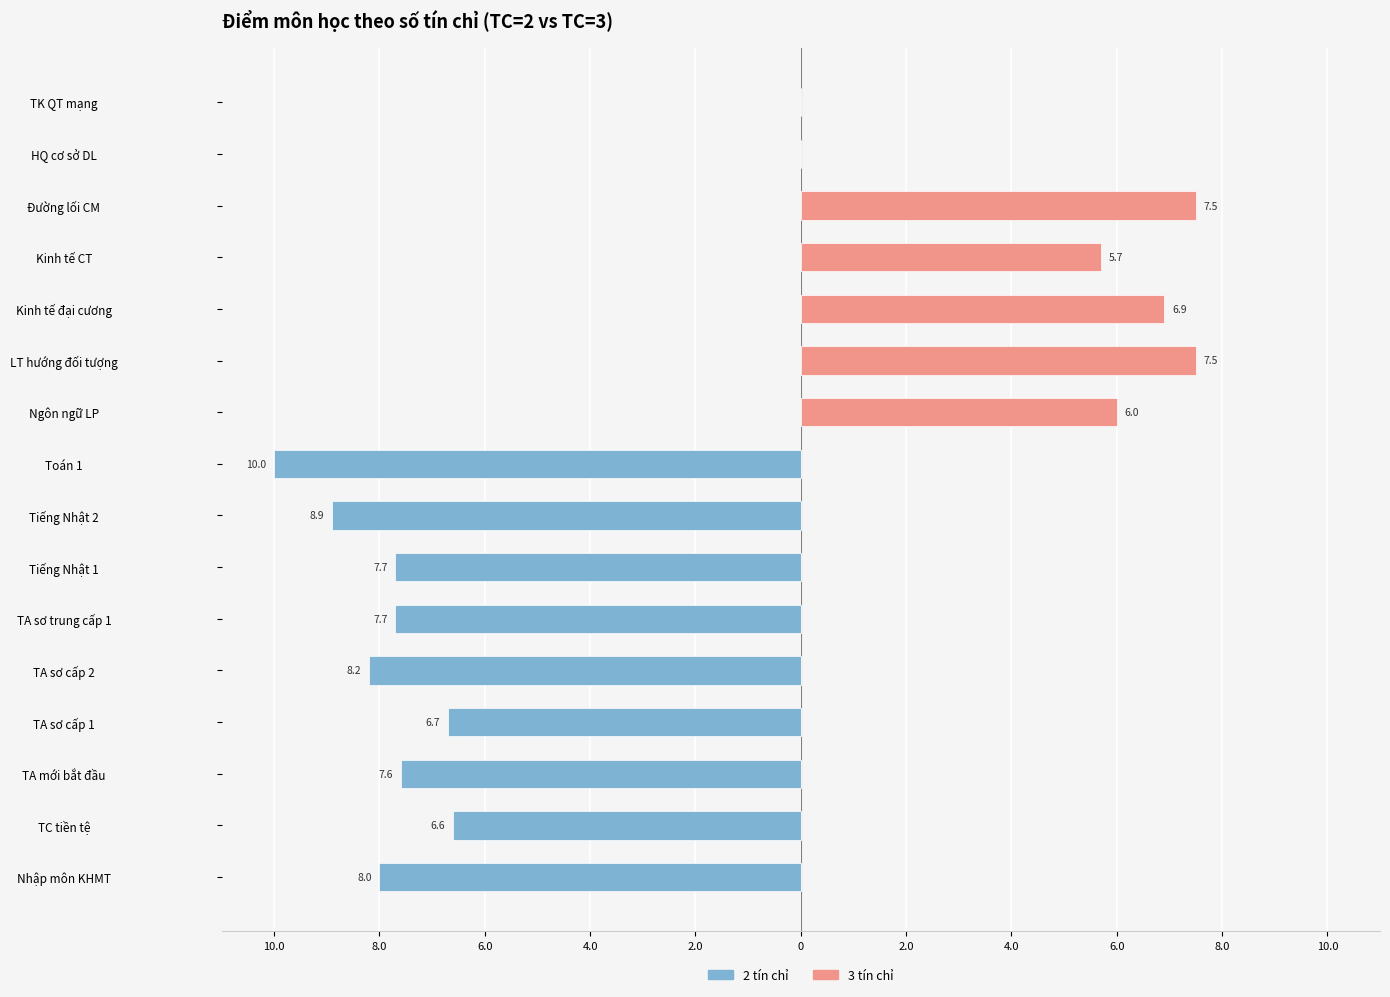

What is the label of the 11th bar from the left?

LT hướng đối tượng